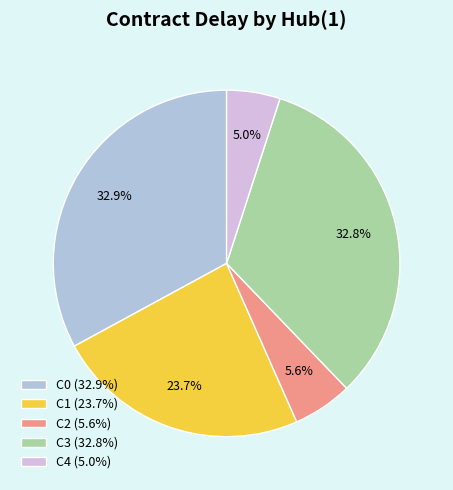

Does C1 represent more than half of the total?

No